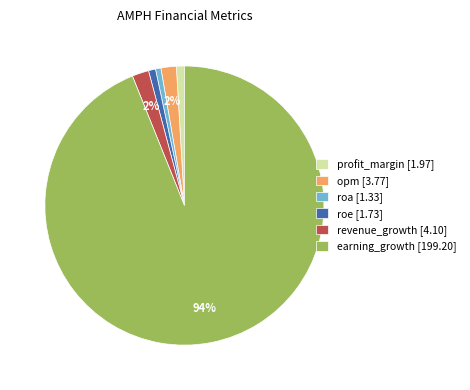

How many segments does this pie chart have?

6